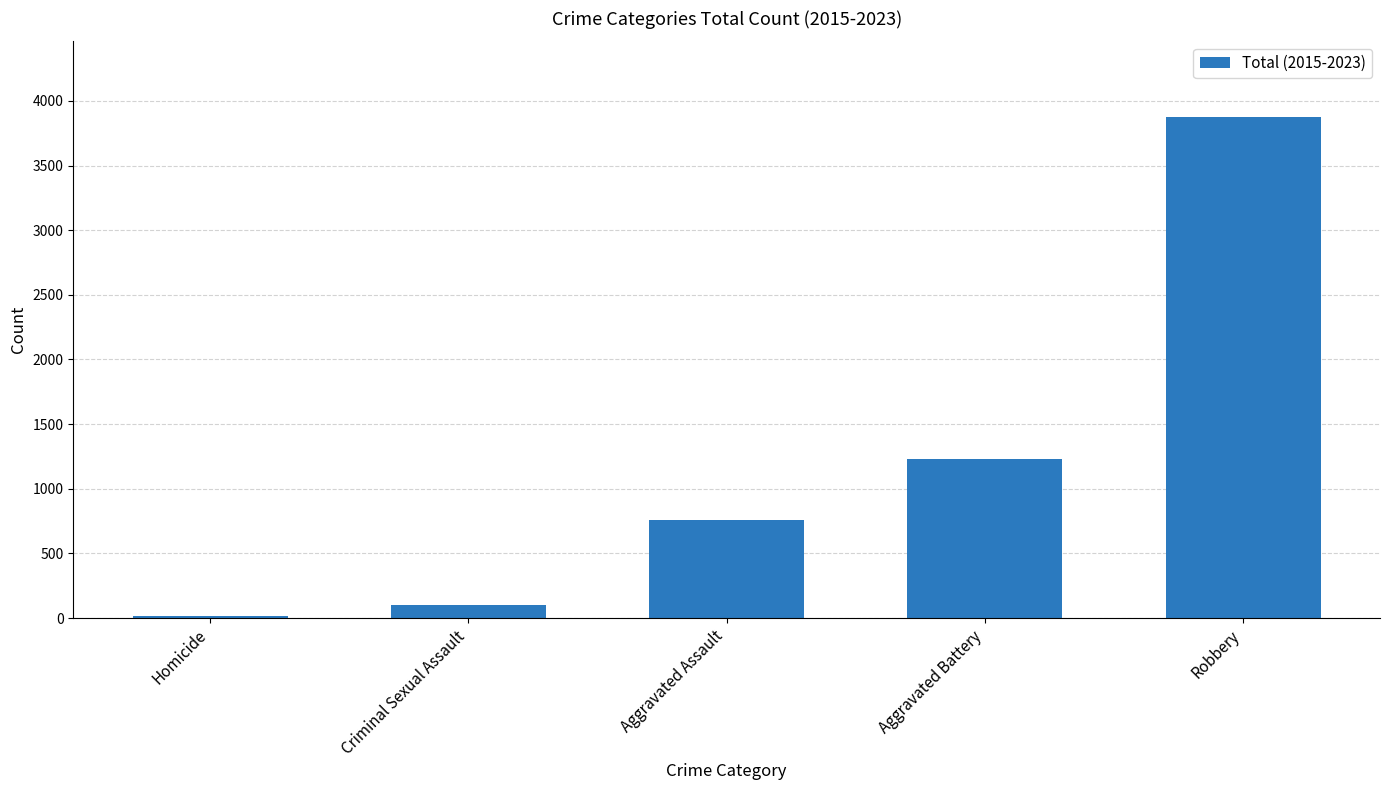

Reading left to right, what are all the values shown in this chart?

17	99	759	1230	3879